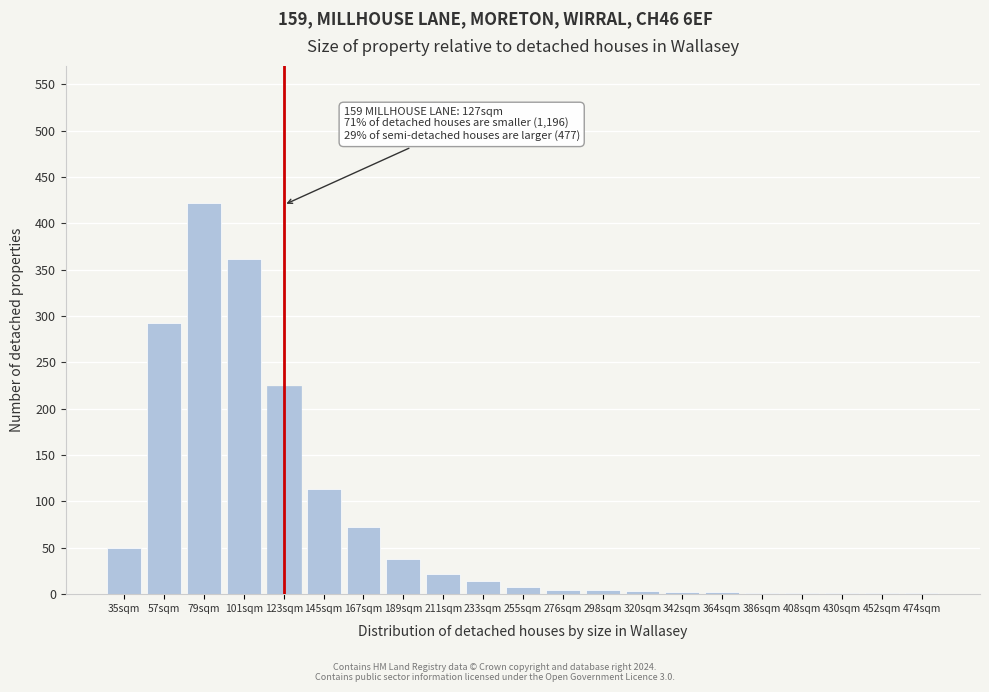

At which label is the value closest to 211?

123sqm